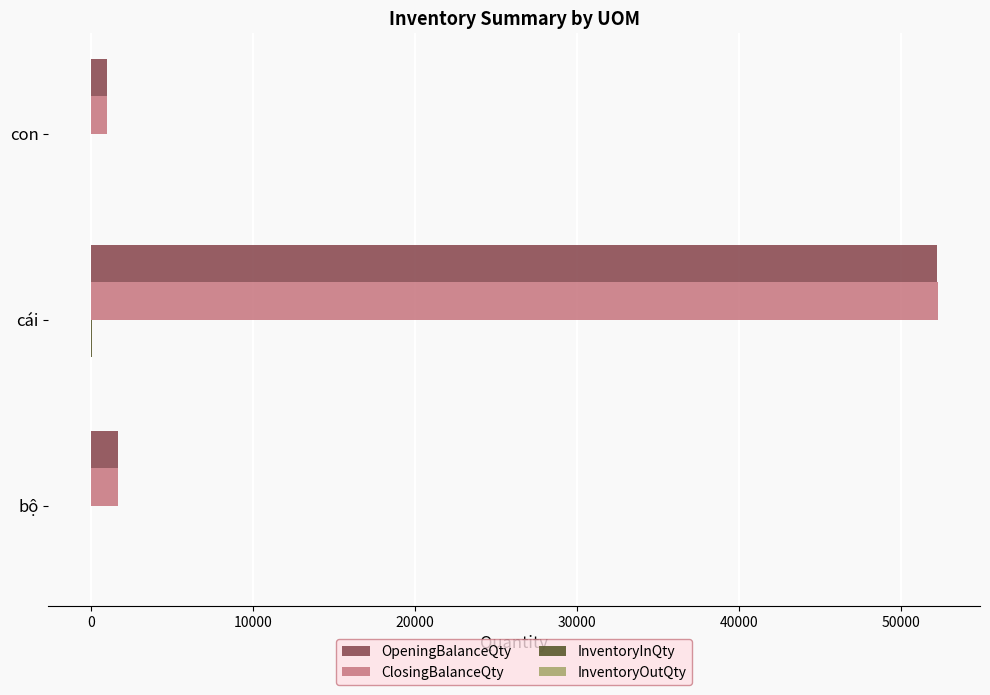

Between cái and con, which series saw the biggest shift?

ClosingBalanceQty